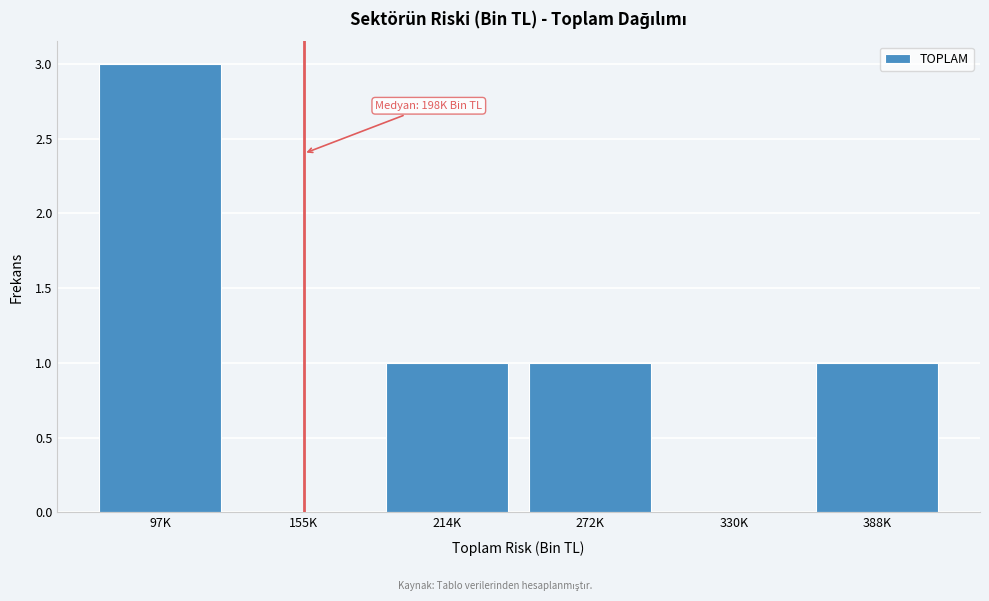

Reading left to right, what are all the values shown in this chart?

97K=3	155K=0	214K=1	272K=1	330K=0	388K=1